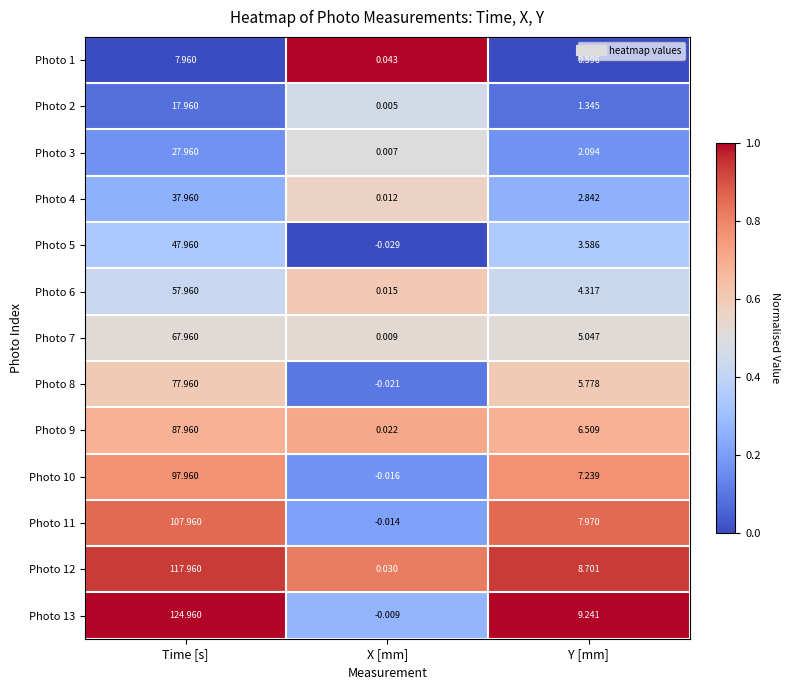

How many series are shown in this chart?

13